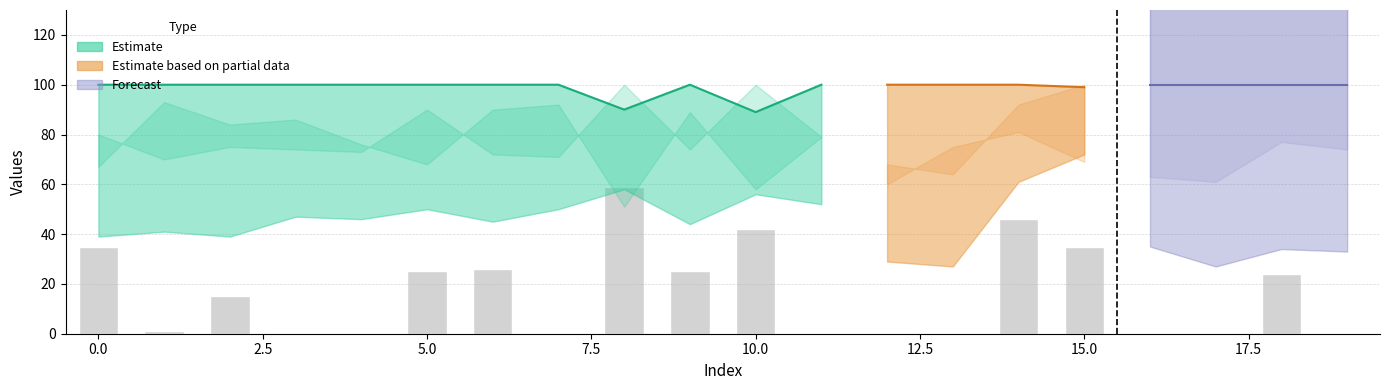

At which category is the sum across all series the highest?

15